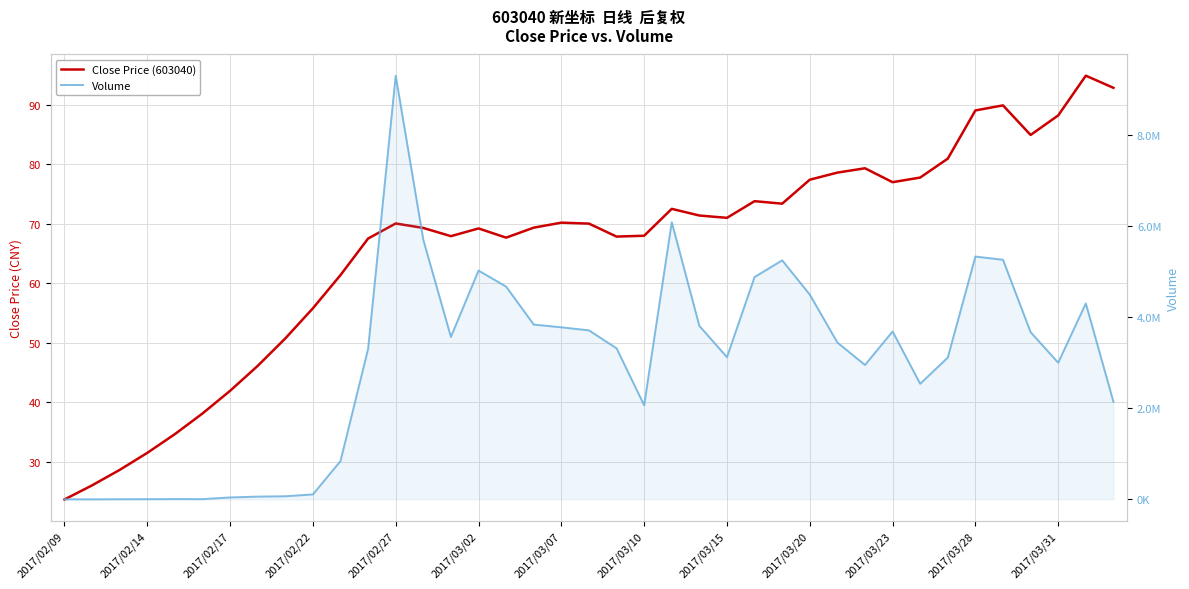

True or false: Close Price (603040) and Volume intersect in this chart.

False